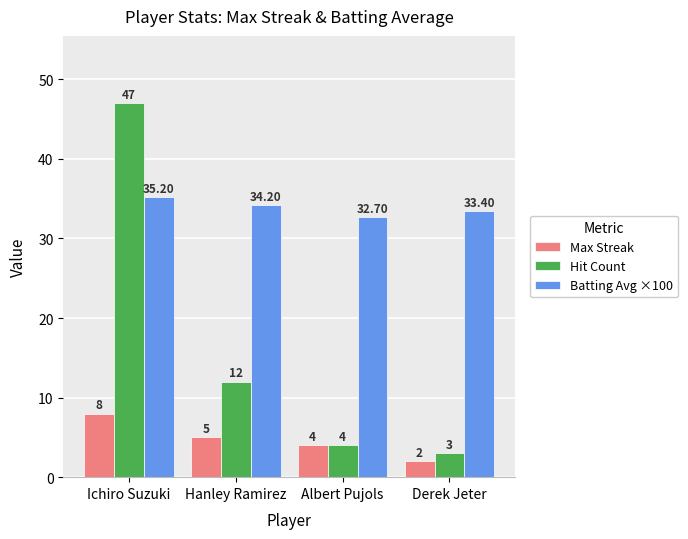

List the series in order of their overall mean, highest first.

Batting Avg ×100, Hit Count, Max Streak